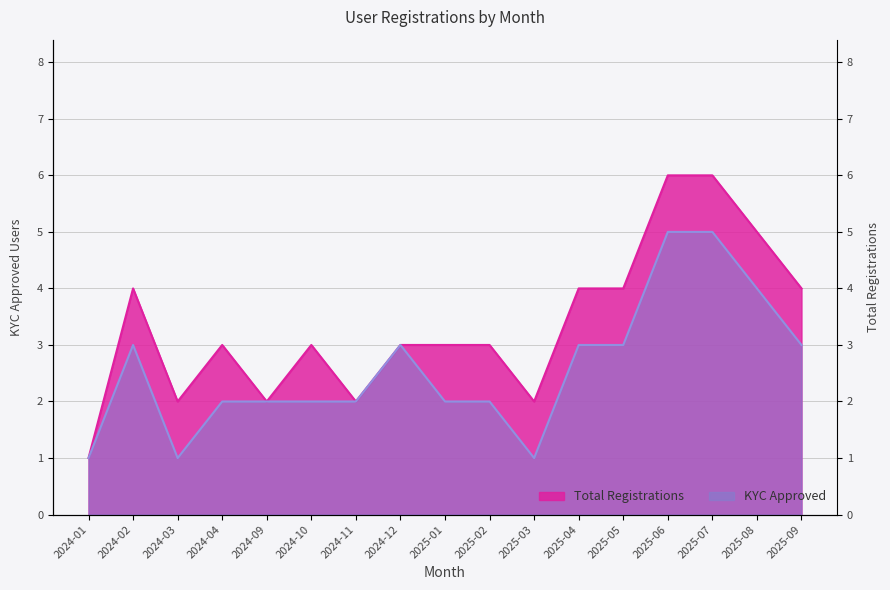

The Total Registrations series shows 10 at 2025-07. True or false?

False